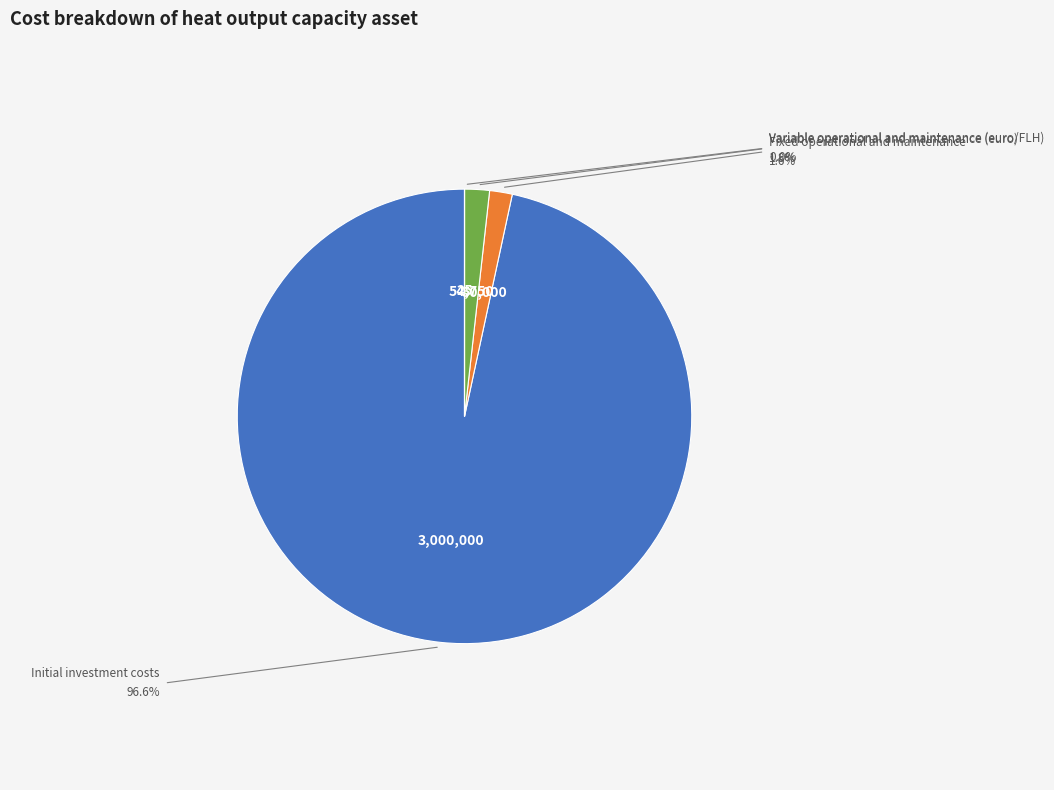

Does any single category account for the majority?

Yes